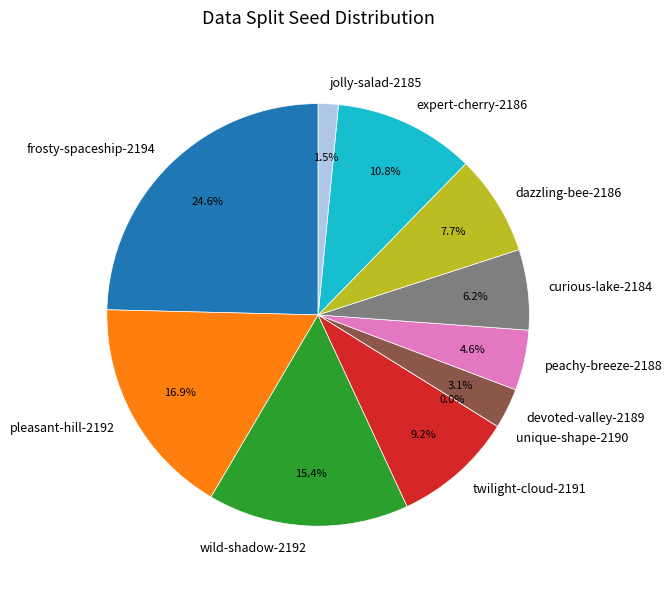

Count the number of slices in the pie.

11